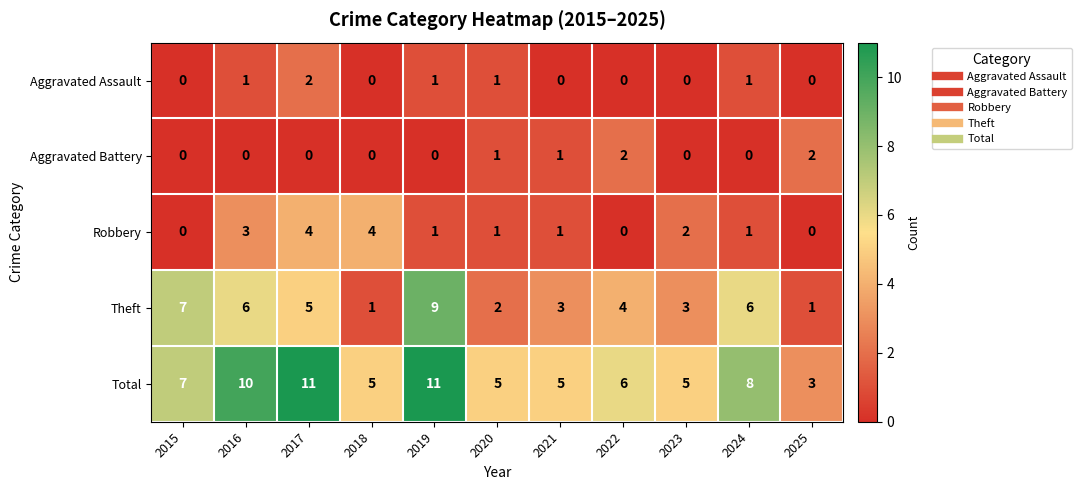

What is the greatest value displayed?

11